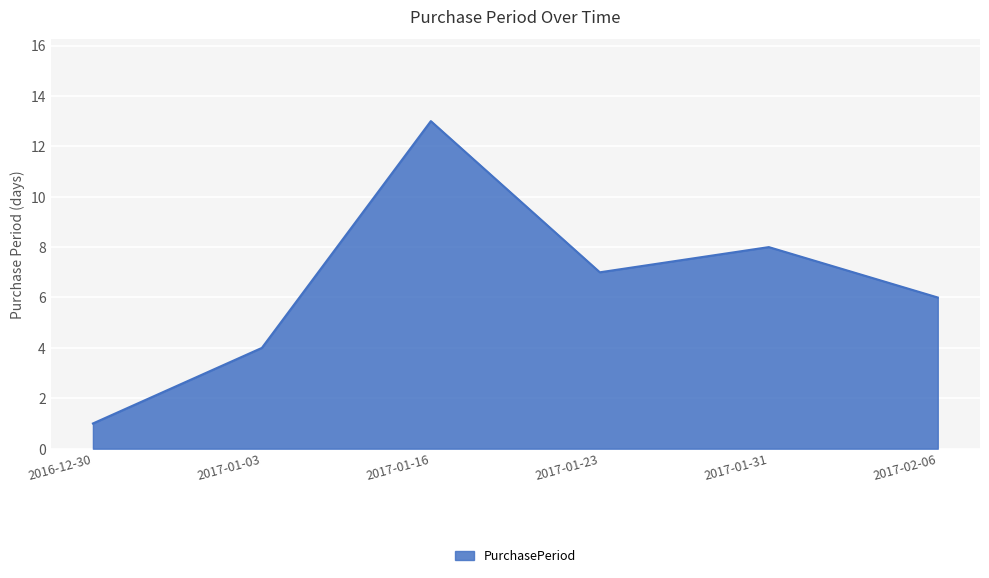

Rank the categories by value from lowest to highest.

2016-12-30, 2017-01-03, 2017-02-06, 2017-01-23, 2017-01-31, 2017-01-16